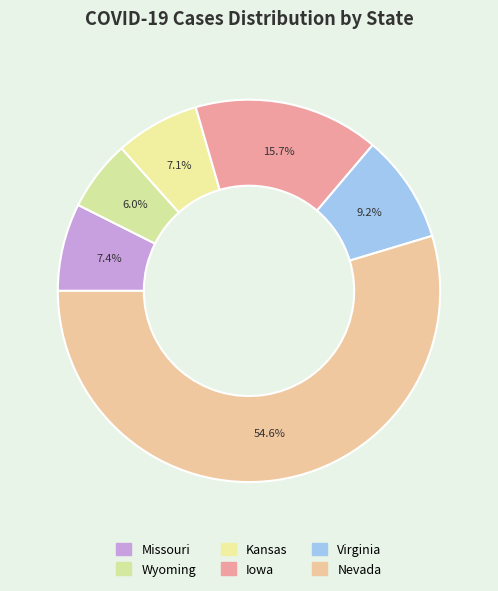

True or false: Nevada accounts for 55% of the total.

True